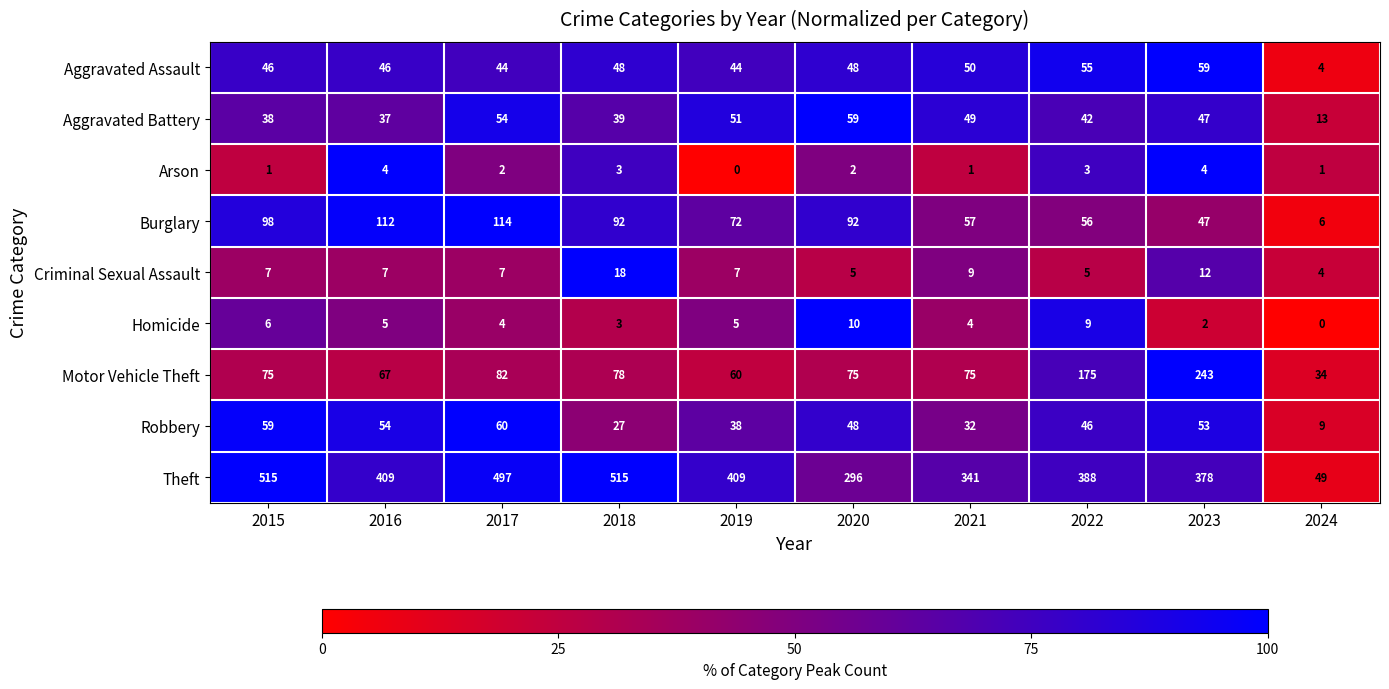

How many categories are shown in the chart?

10